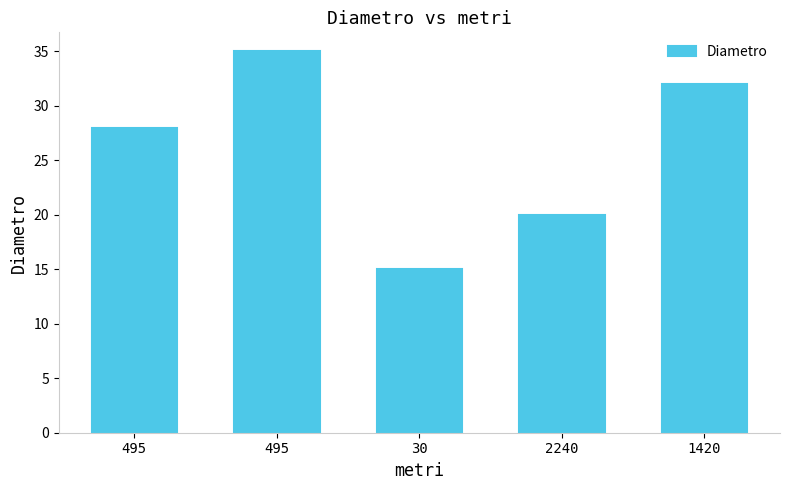

Rank the categories by value from highest to lowest.

495, 1420, 495, 2240, 30